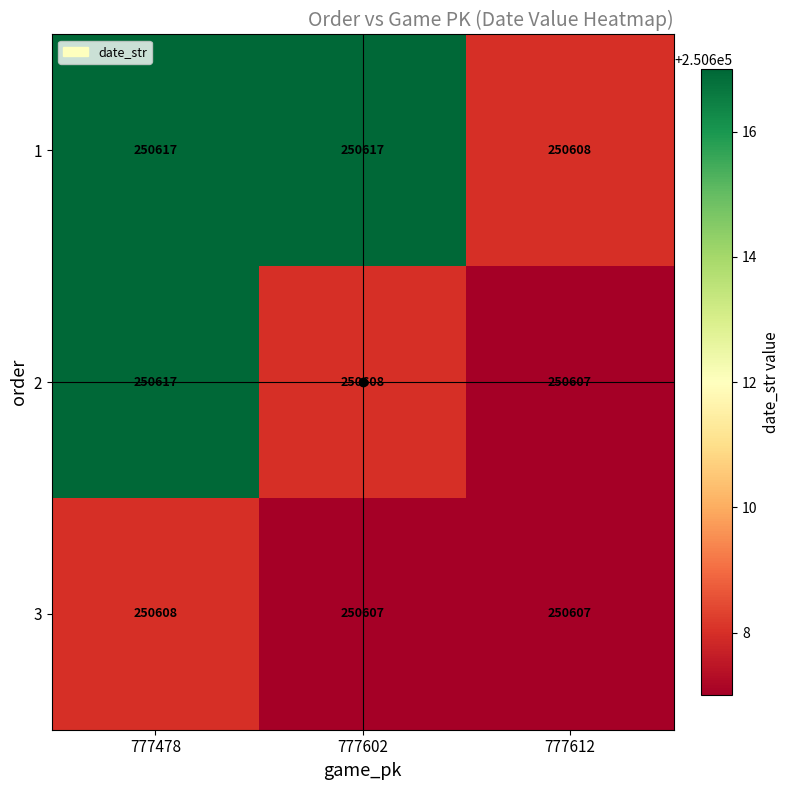

What is the total value across all series at 777478?

751842